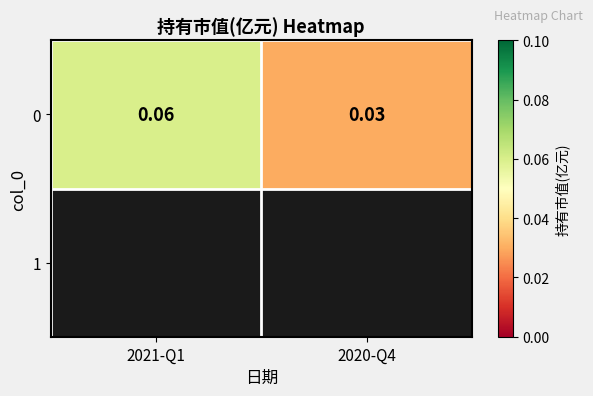

What is the maximum value shown in the chart?

0.1